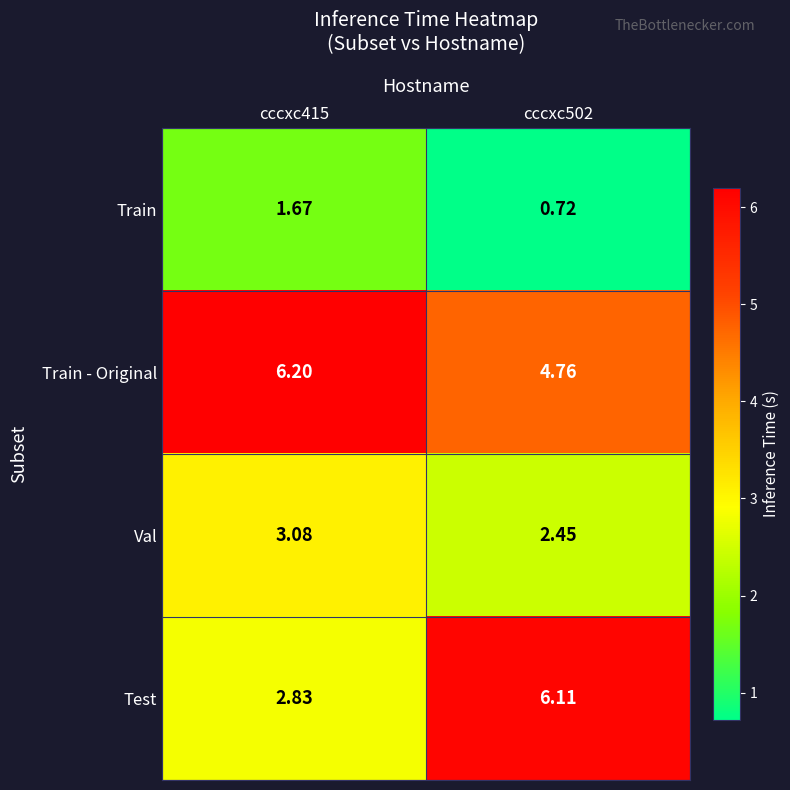

List the series in order of their overall mean, lowest first.

Train, Val, Test, Train - Original